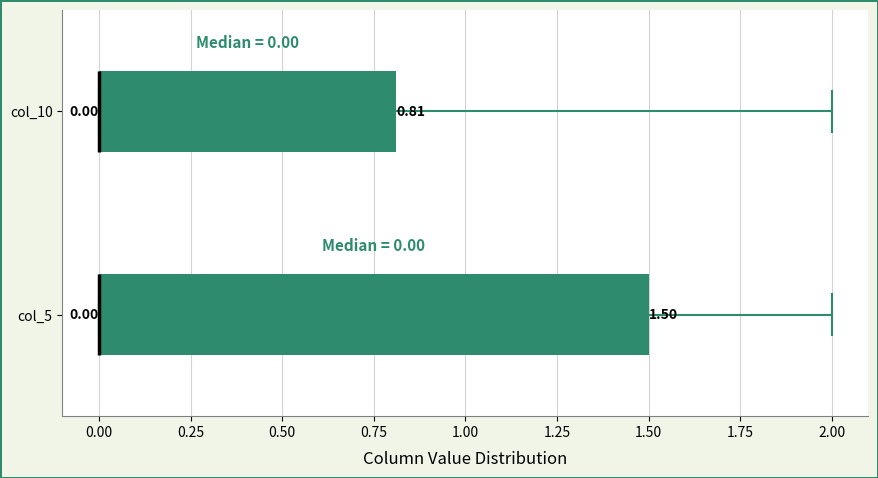

Which box is the widest, from its left edge to its right edge?

col_5